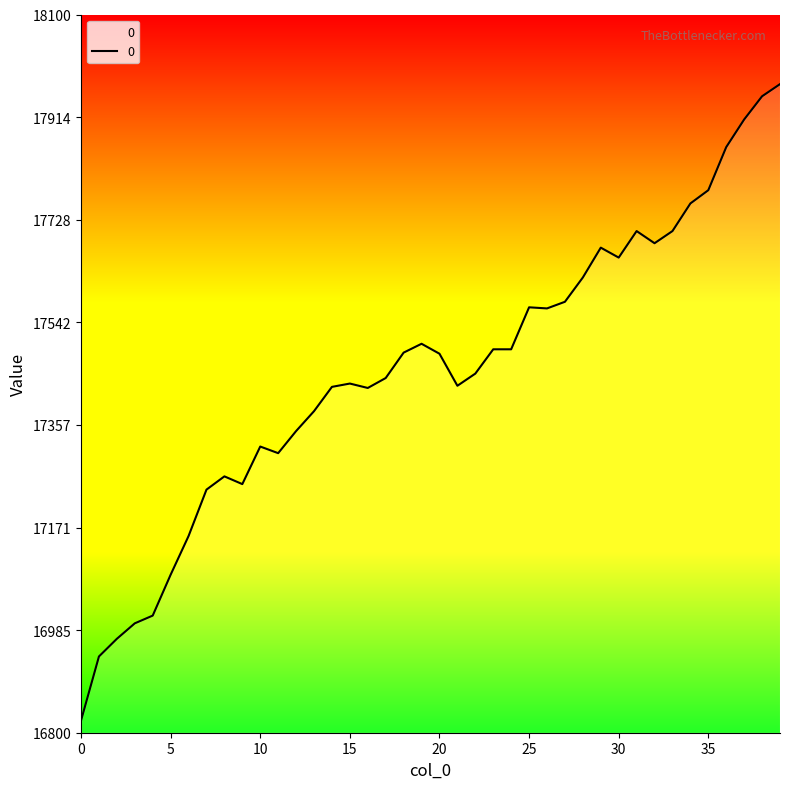

True or false: the data shows 7119 at 6.

False